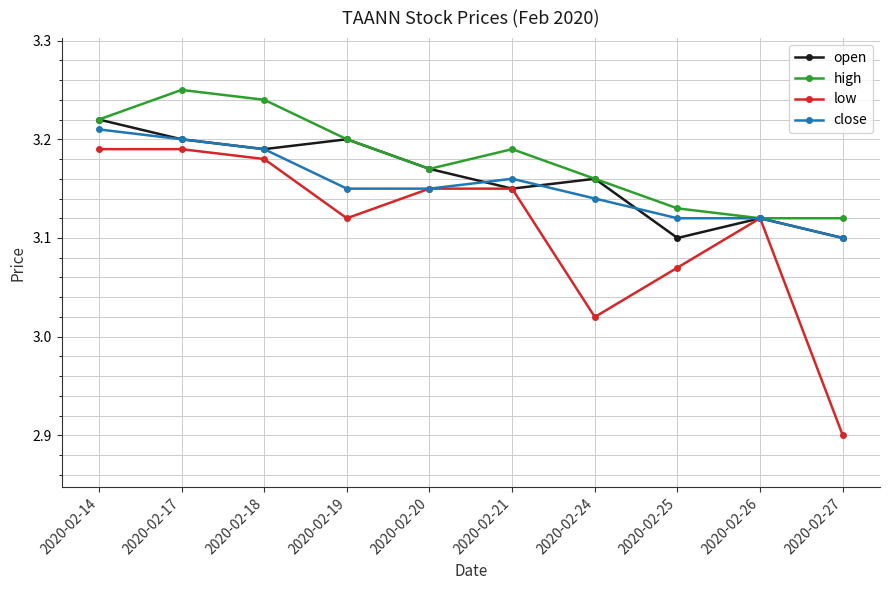

Which series has the largest total across all categories?

high